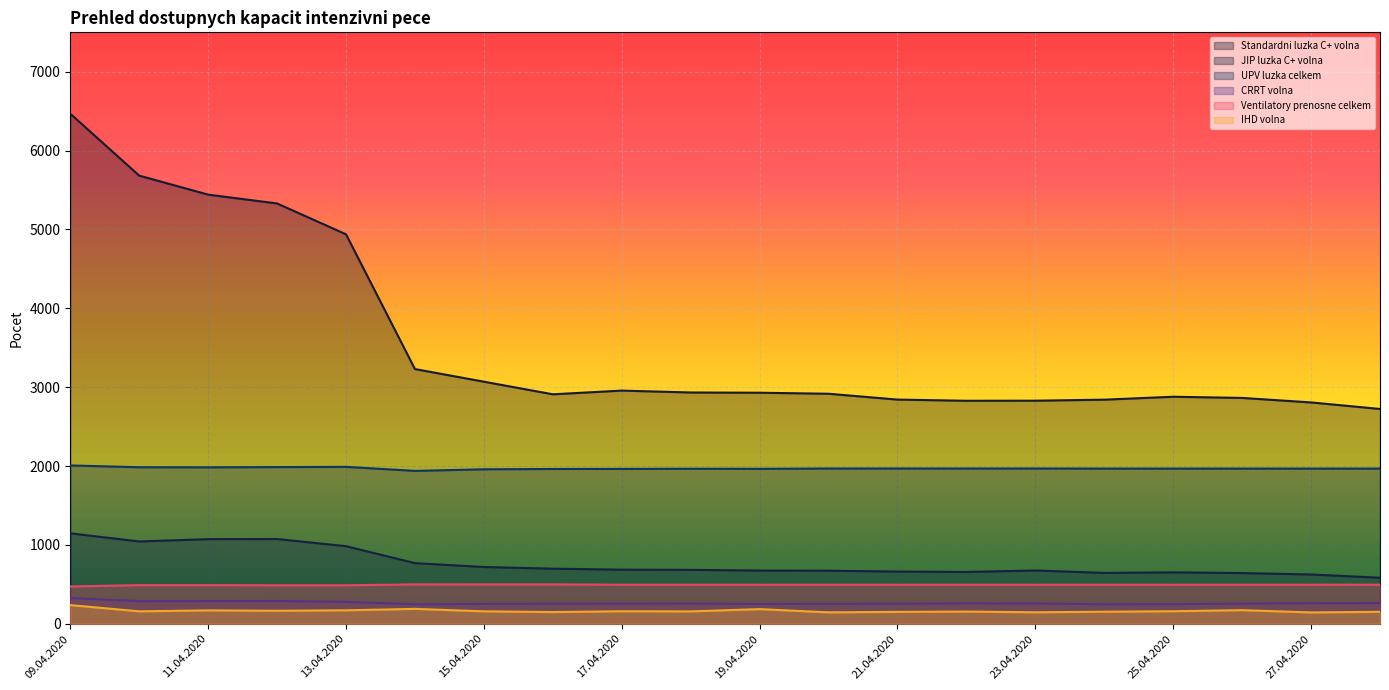

What are all the series names shown in the legend?

Standardni luzka C+ volna, JIP luzka C+ volna, UPV luzka celkem, CRRT volna, Ventilatory prenosne celkem, IHD volna